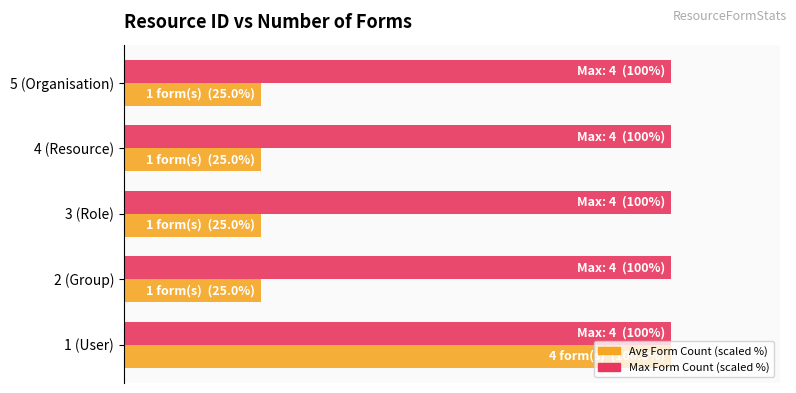

The value of Avg Forms (scaled) at 40 is 25.0. True or false?

True